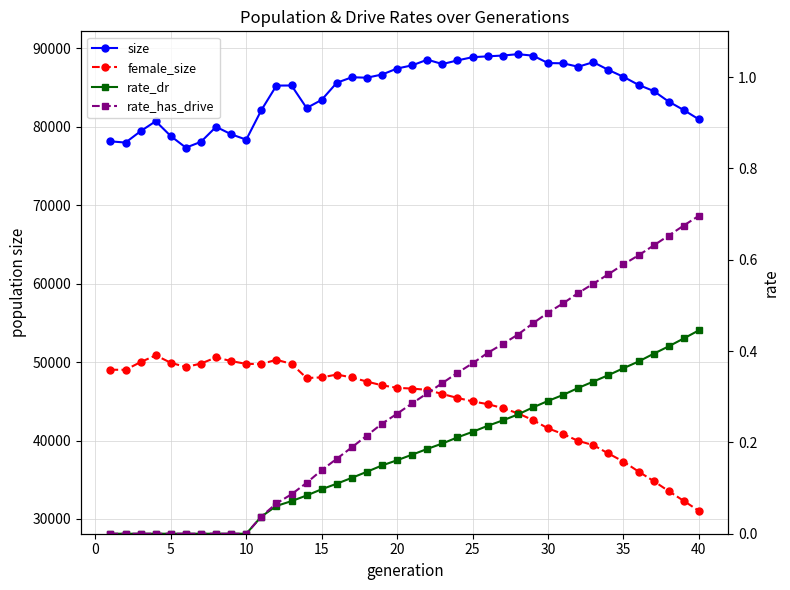

How many categories are shown in the chart?

40